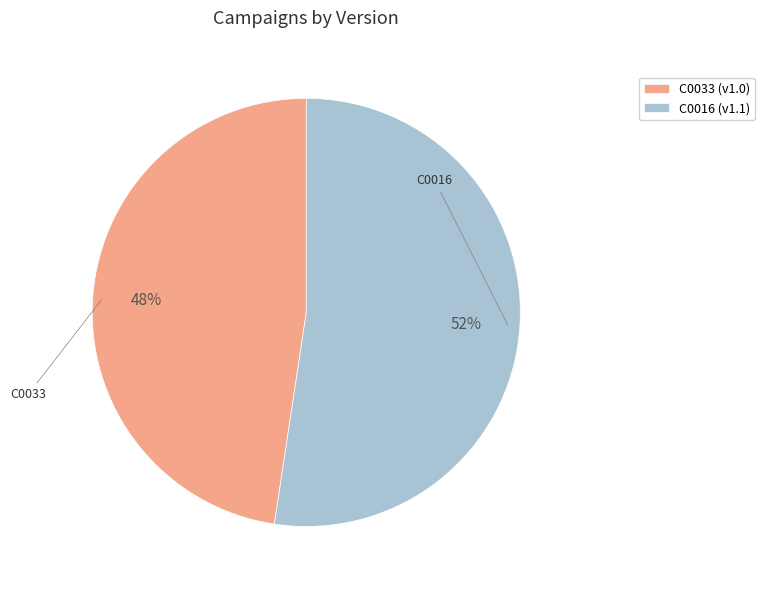

True or false: C0016 accounts for 52% of the total.

True